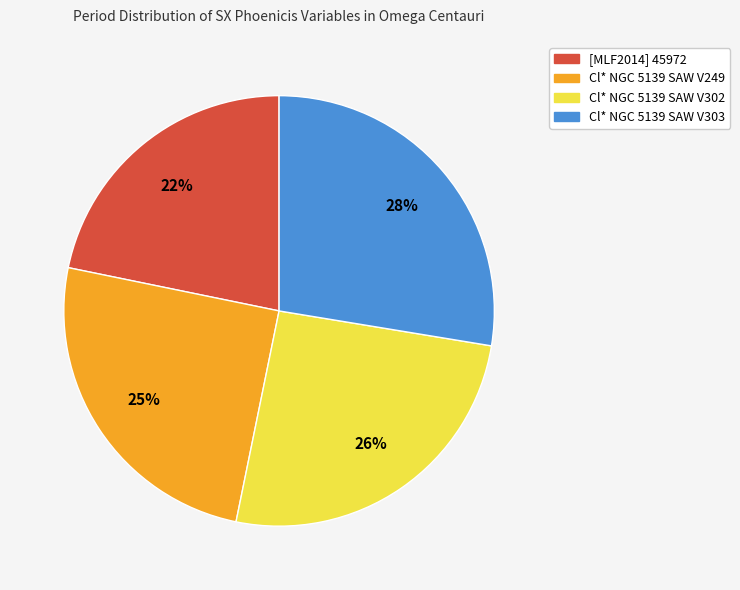

Is the sum of Cl* NGC 5139 SAW V302 and [MLF2014] 45972 greater than half?

No